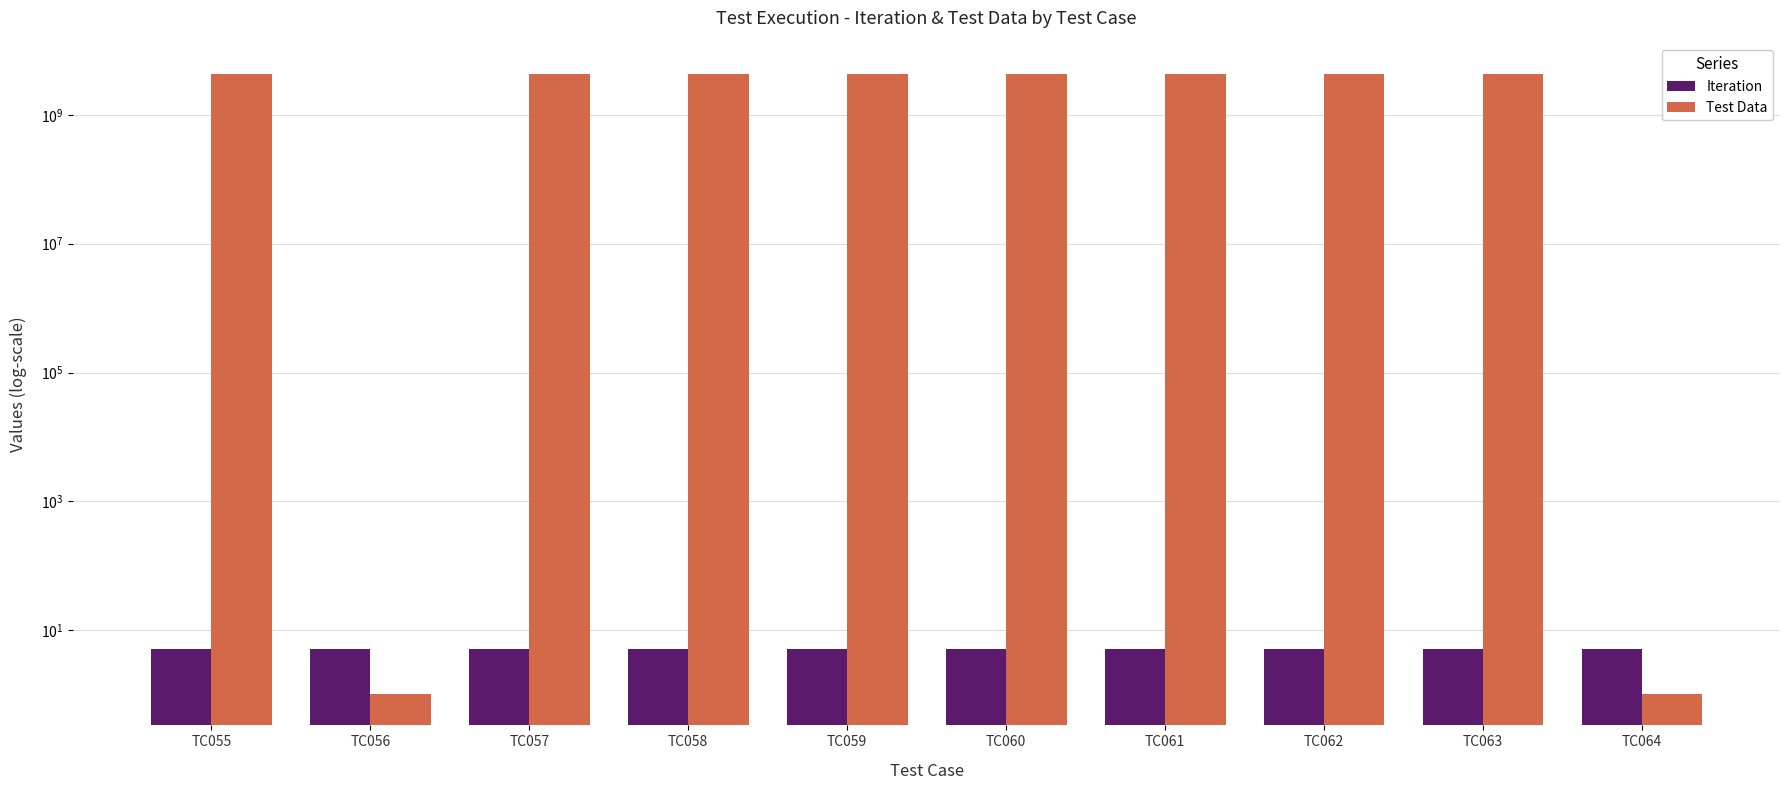

Which series has the widest spread of values?

Test Data